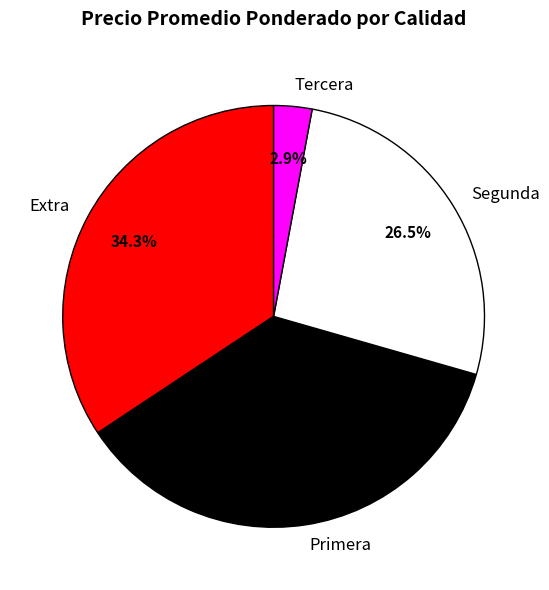

What percentage is the Primera slice, to the nearest percent?

36%